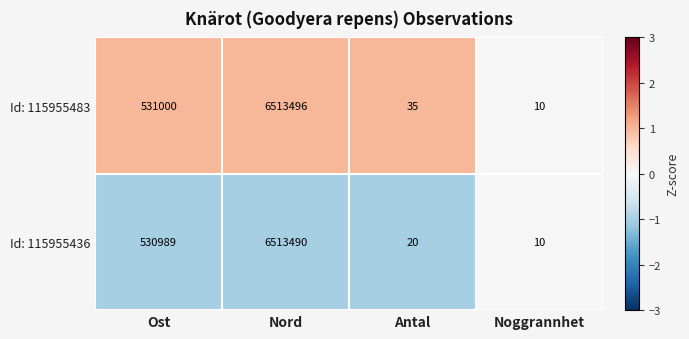

At which label does Id: 115955483 reach its peak?

Nord